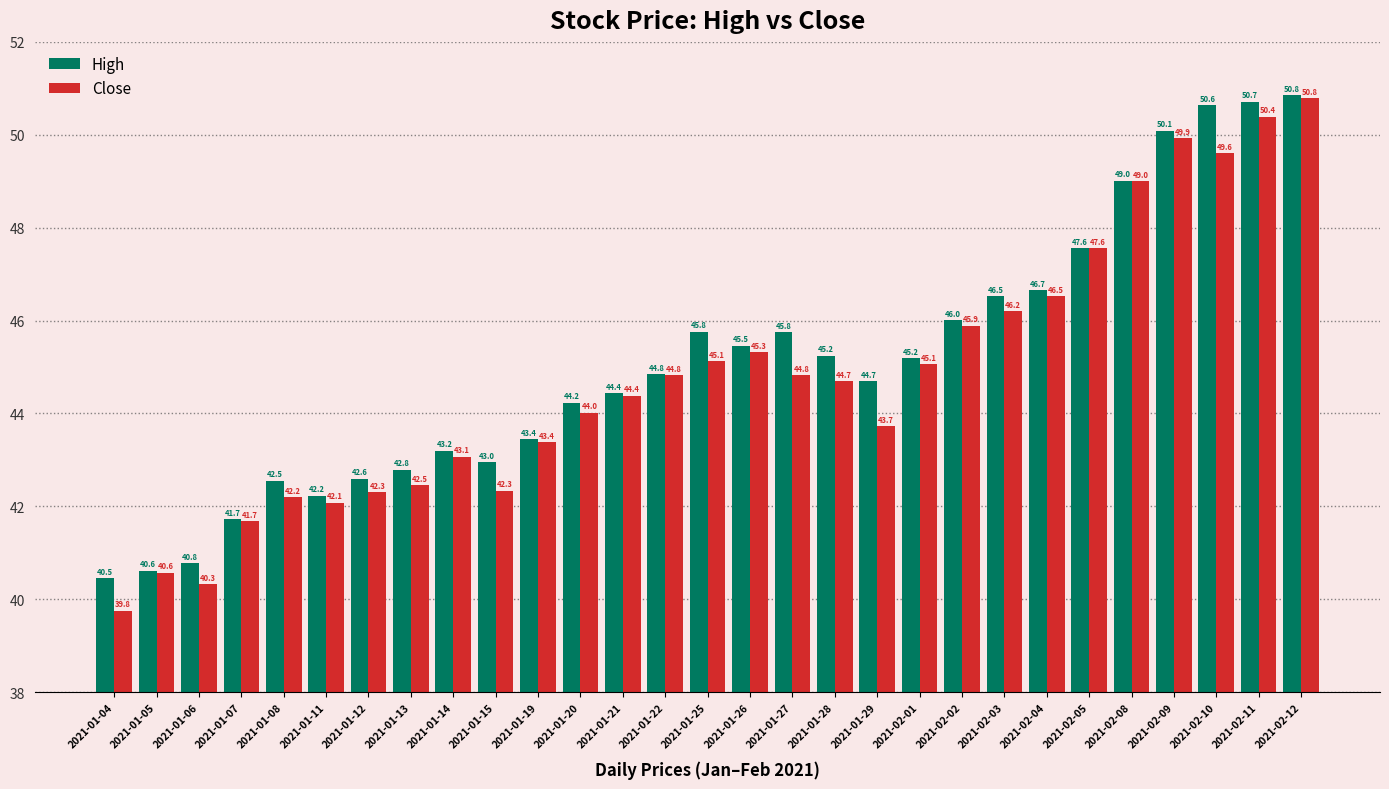

How many bars are there in total?

58